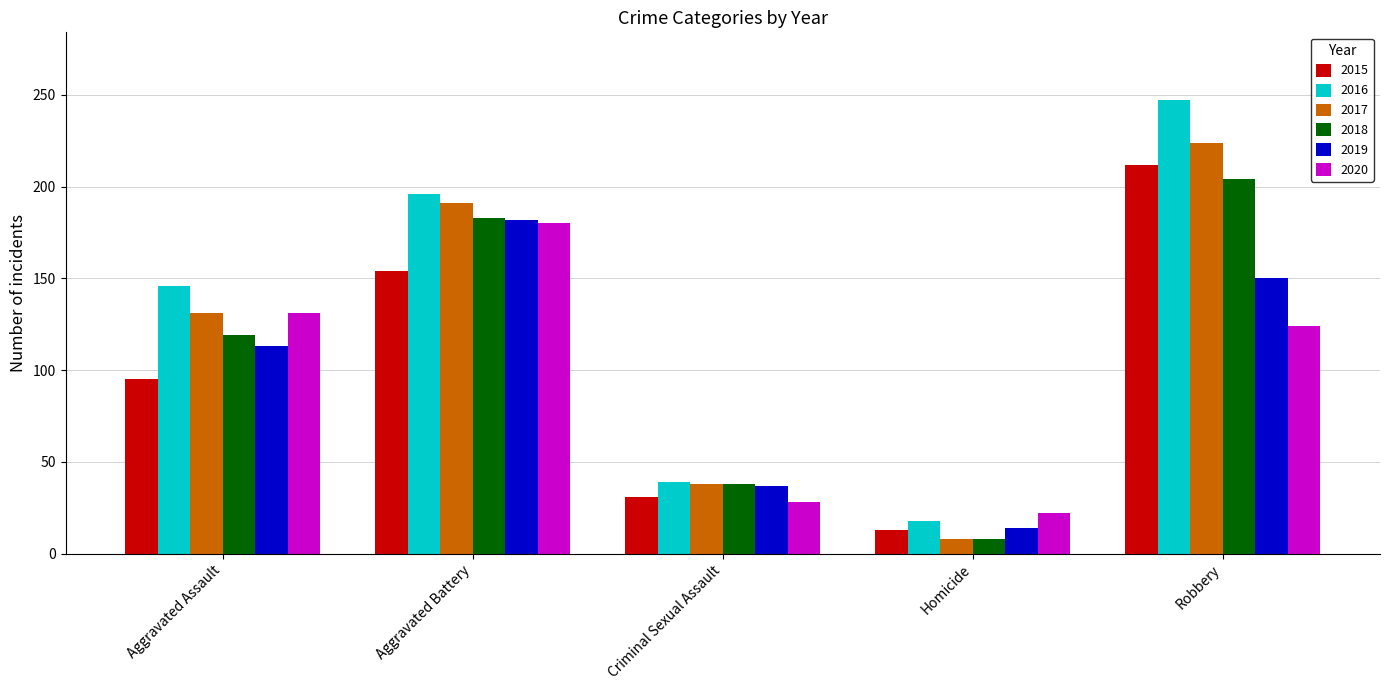

Which series has the largest total across all categories?

2016